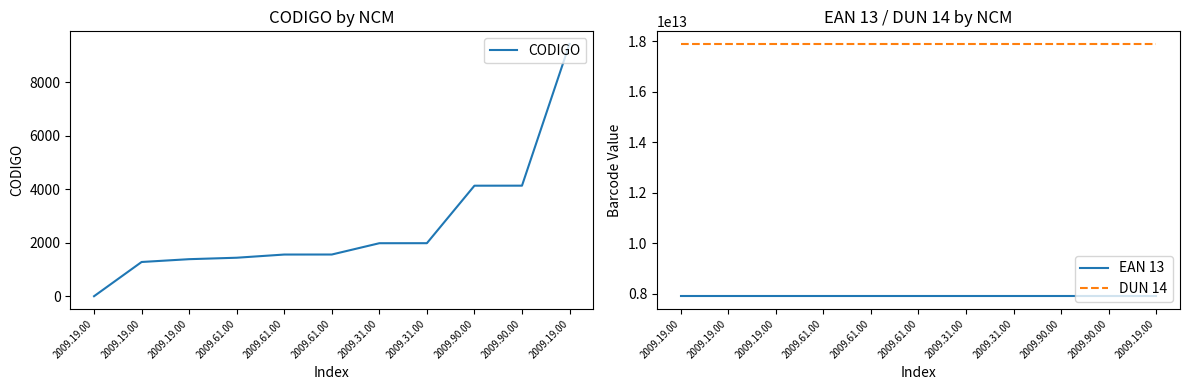

Is this an area chart (filled region under the line)?

No